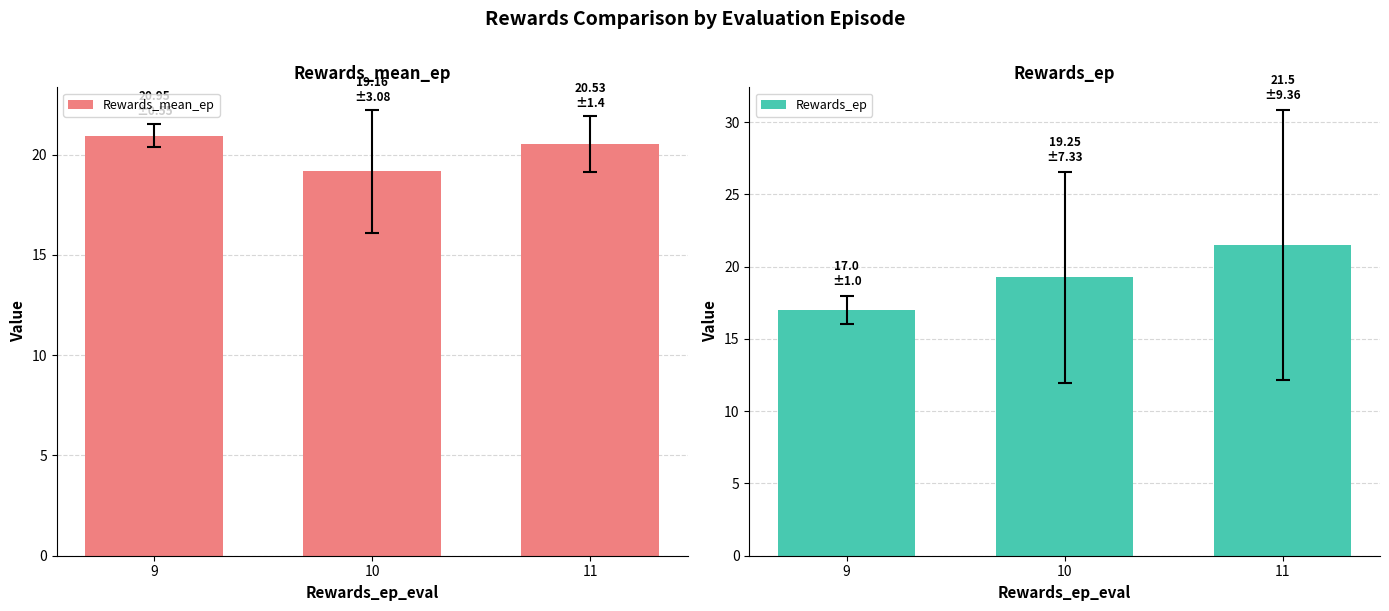

What are all the series names shown in the legend?

Rewards_mean_ep, Rewards_ep